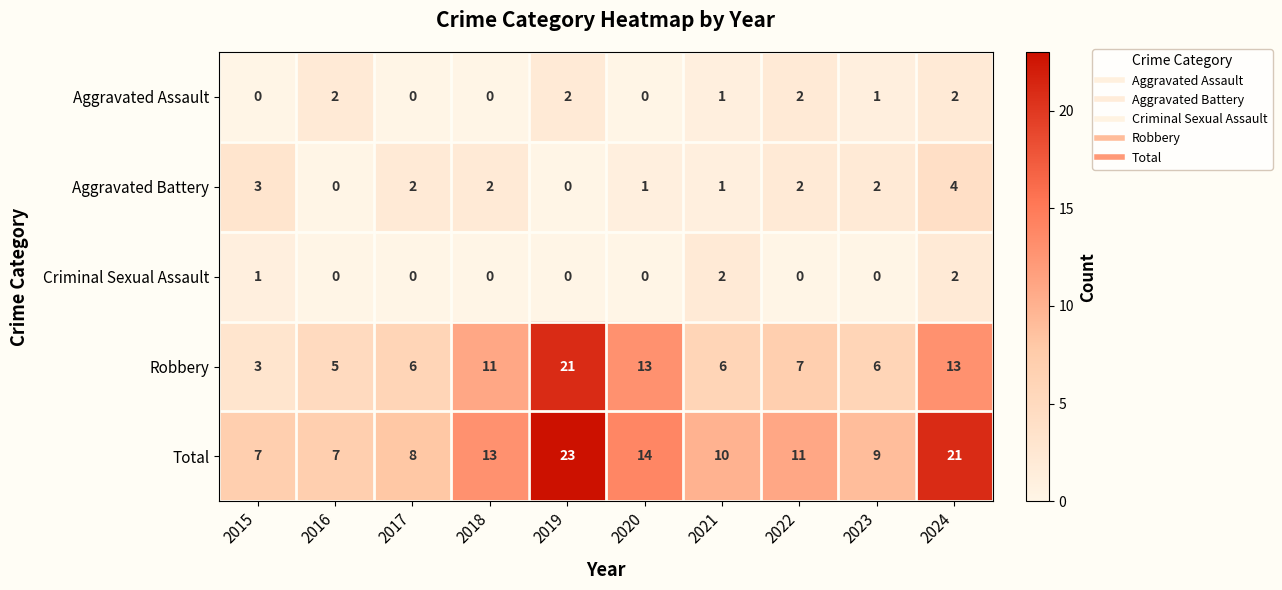

True or false: Total has a value of 23 at 2019.

True